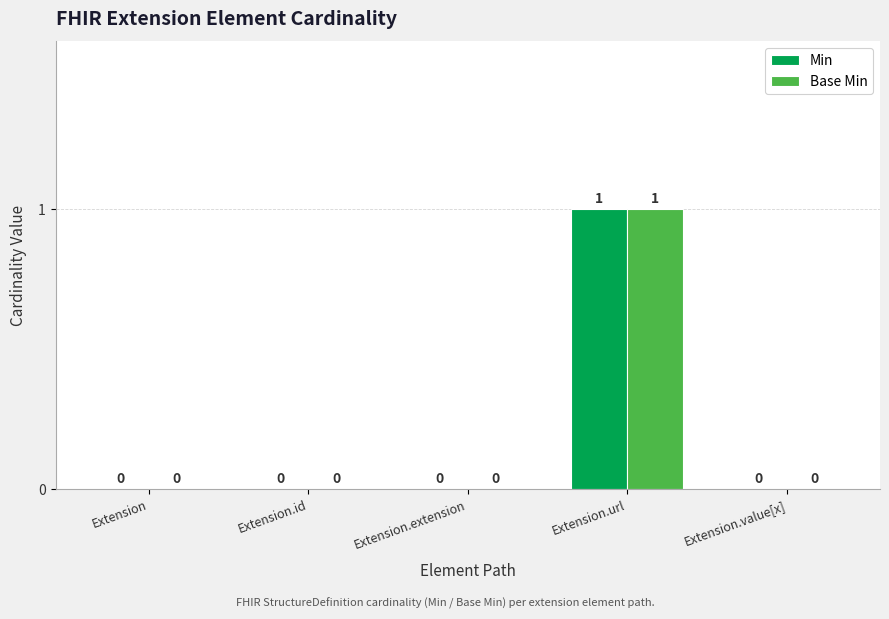

Is it true that Base Min equals 0 at Extension.id?

True